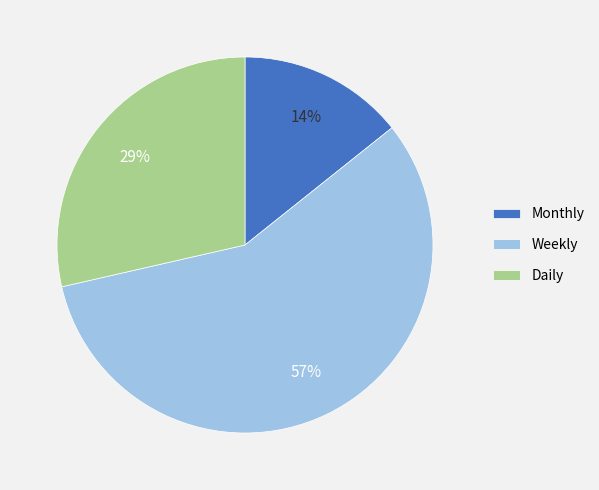

Is the sum of Weekly and Daily greater than half?

Yes